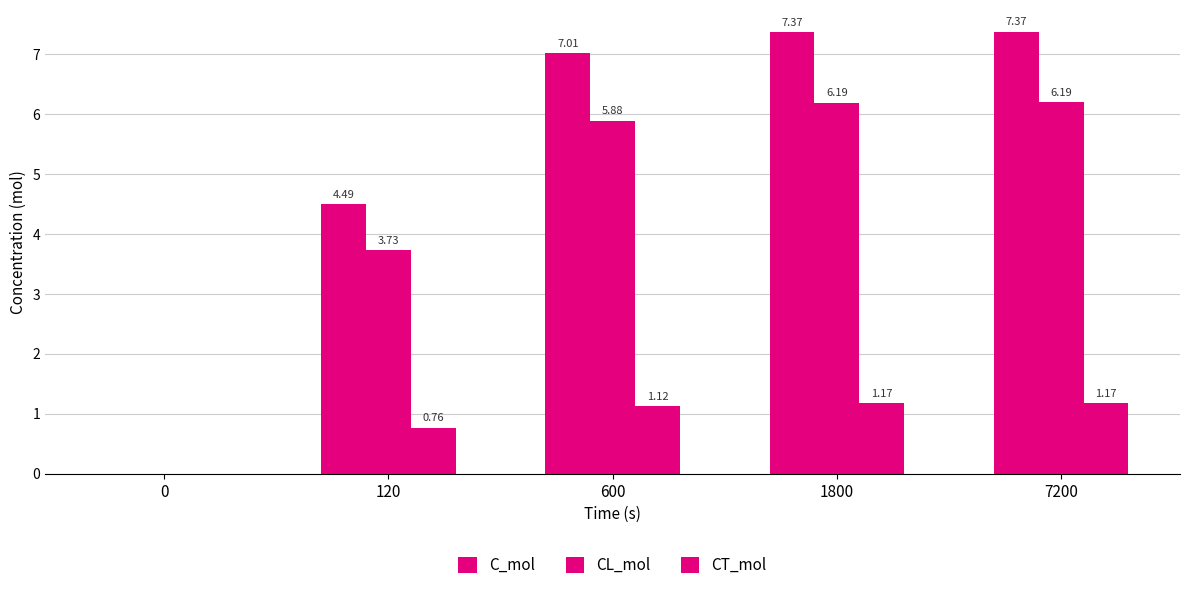

Reading left to right, list all the values displayed in this chart.

C_mol: 0.0	4.5	7.0	7.4	7.4
CL_mol: 0.0	3.7	5.9	6.2	6.2
CT_mol: 0.0	0.8	1.1	1.2	1.2